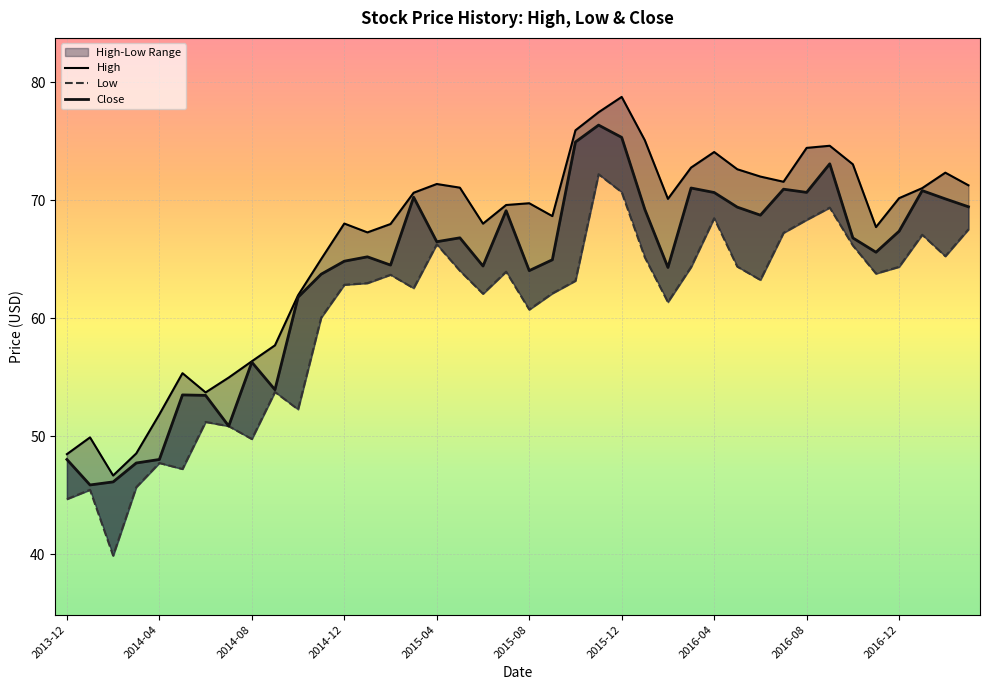

How many interior local valleys does the Close series have?

11